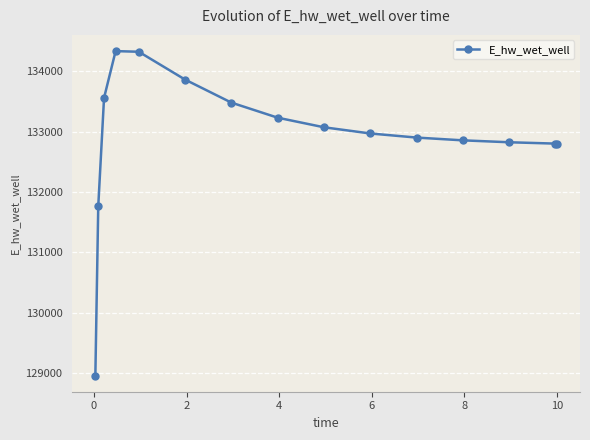

What is the difference between the second highest and minimum values?

5363.6